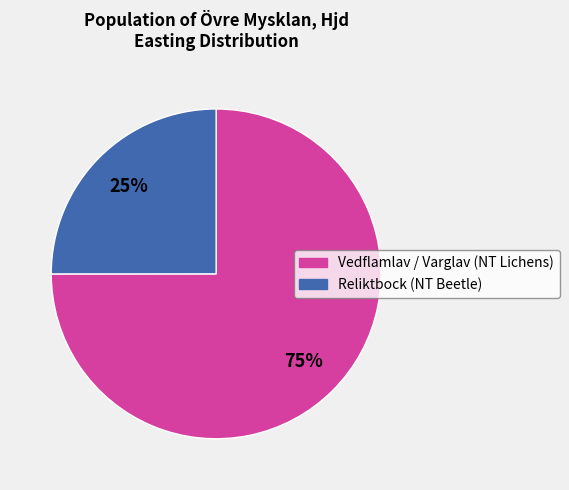

To the nearest percent, what is the difference between the largest and smallest slice percentages?

50%